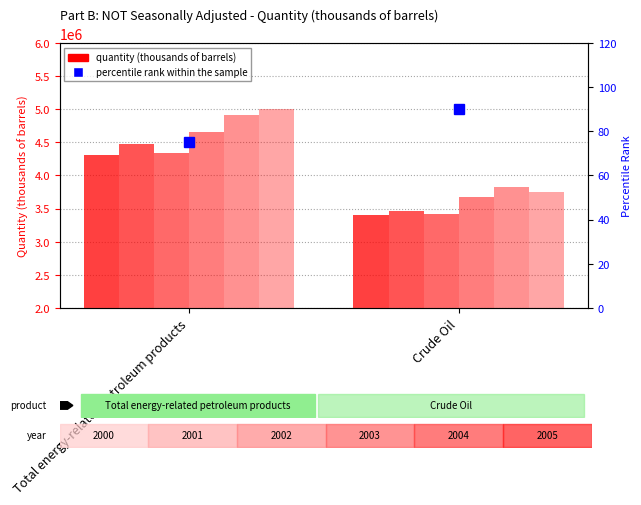

Where is the data nearest to the value 82?

Total energy-related petroleum products